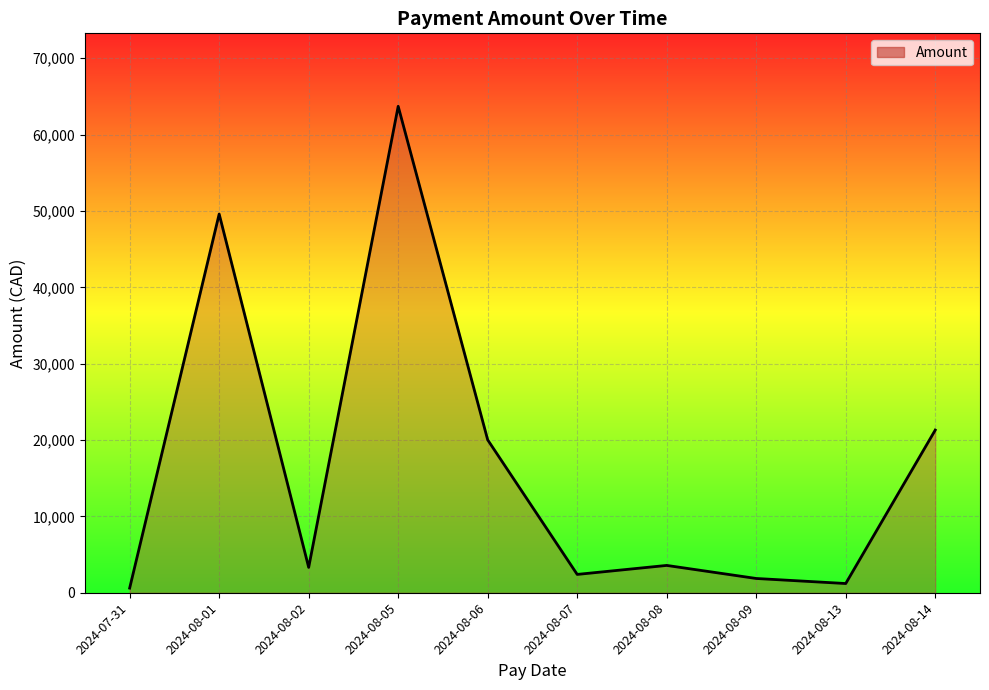

Which label corresponds to the smallest value in the chart?

2024-07-31